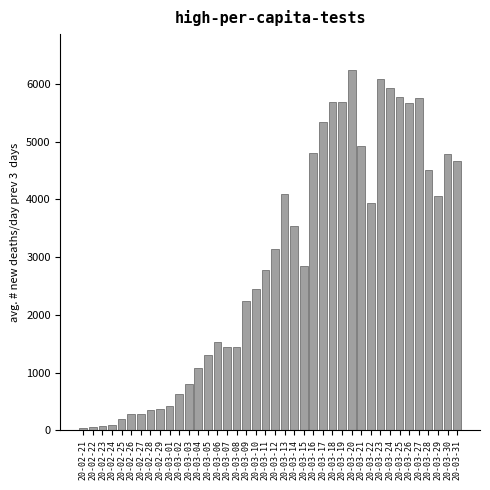

What is the sum of all values?

115318